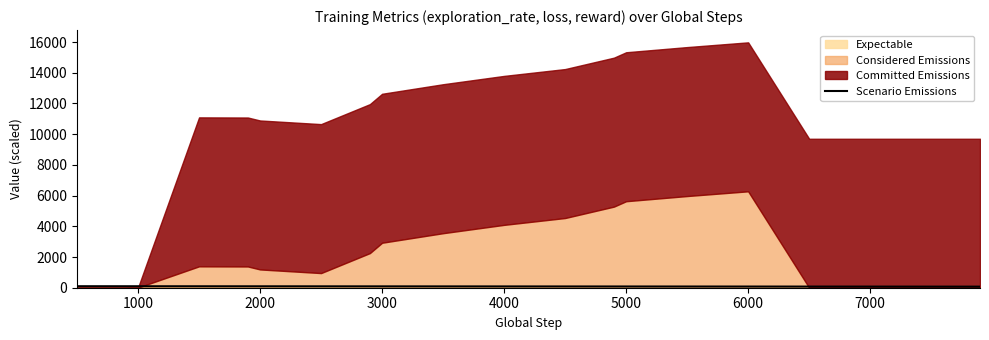

True or false: Scenario Emissions has a value of 77.1 at 6000.

True